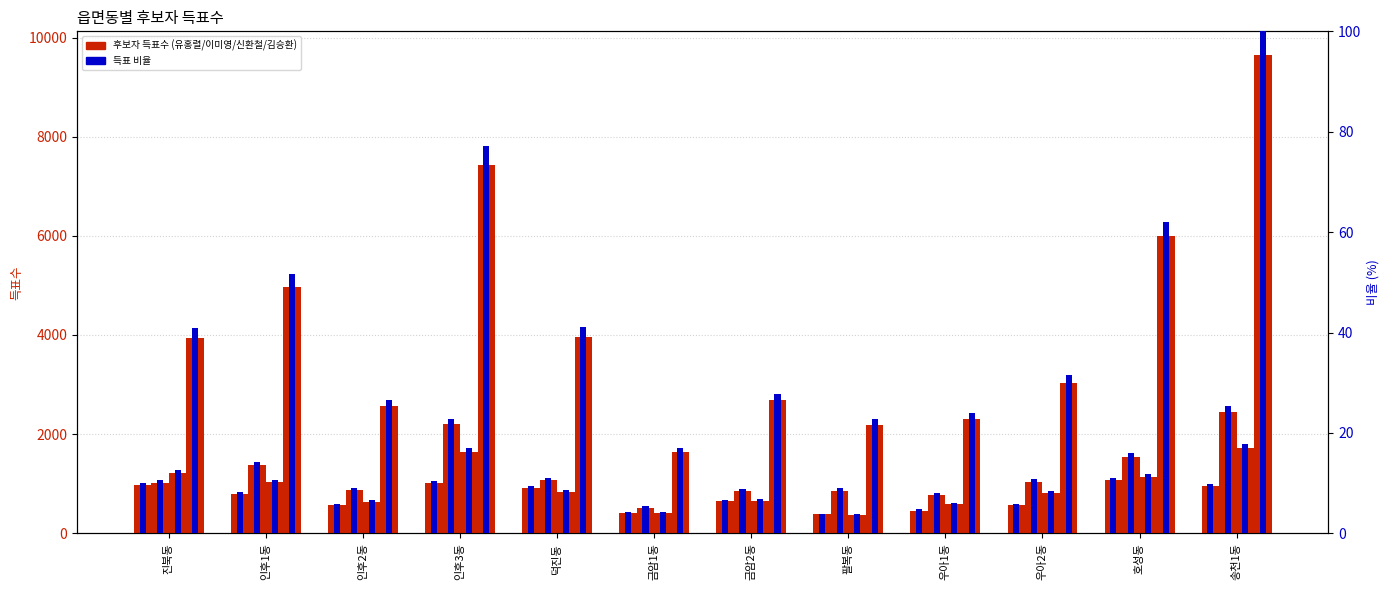

What position from the left is 호성동?

11